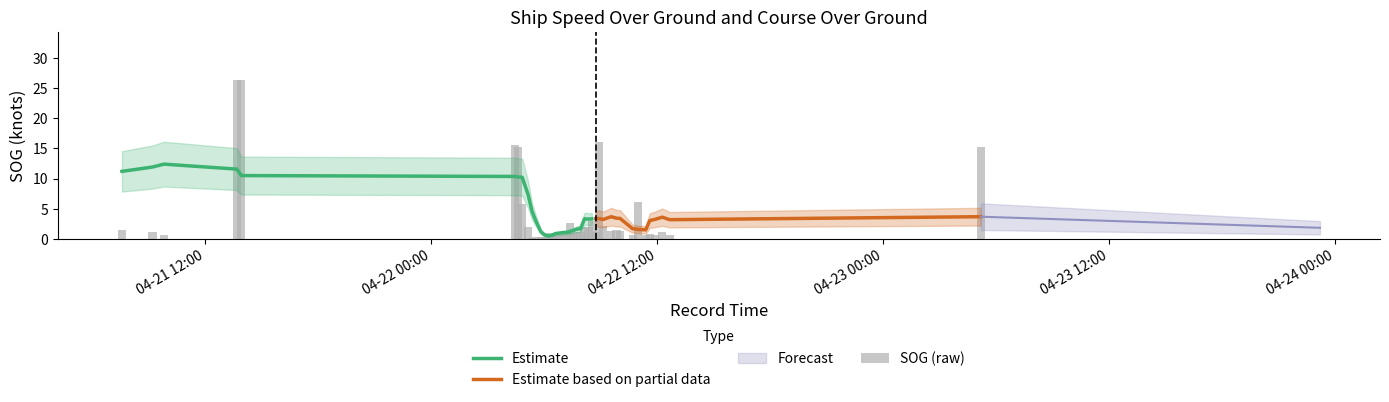

What is the difference between the maximum and minimum values?

26.3